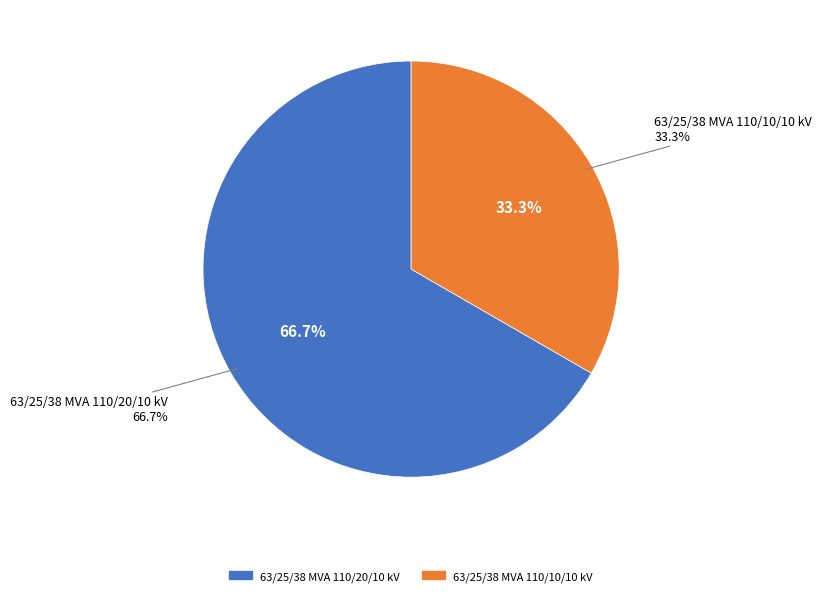

How many slices are in this pie chart?

2